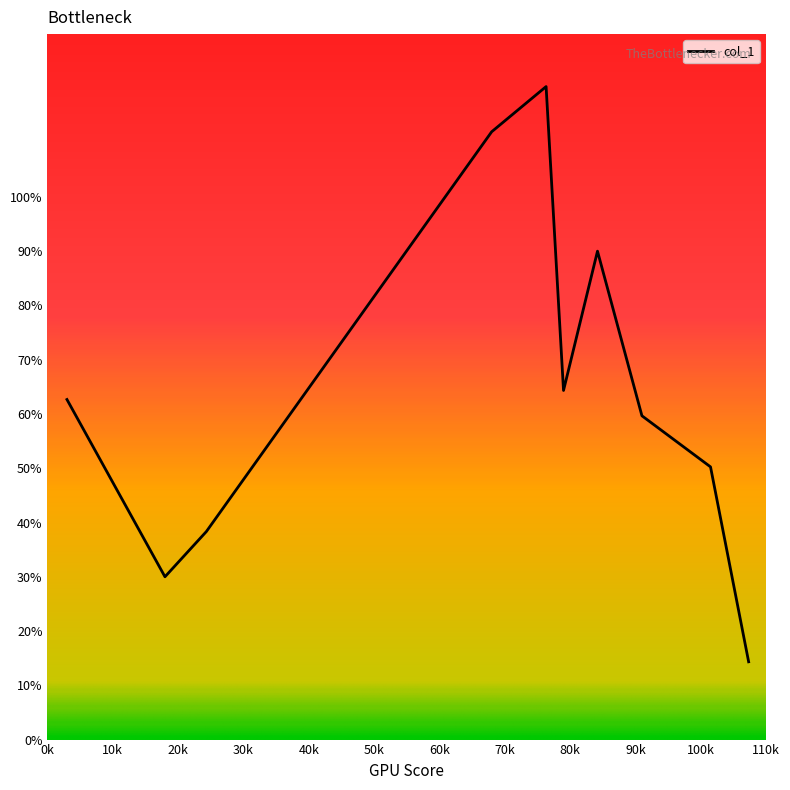

What is the smallest value displayed?

14.3